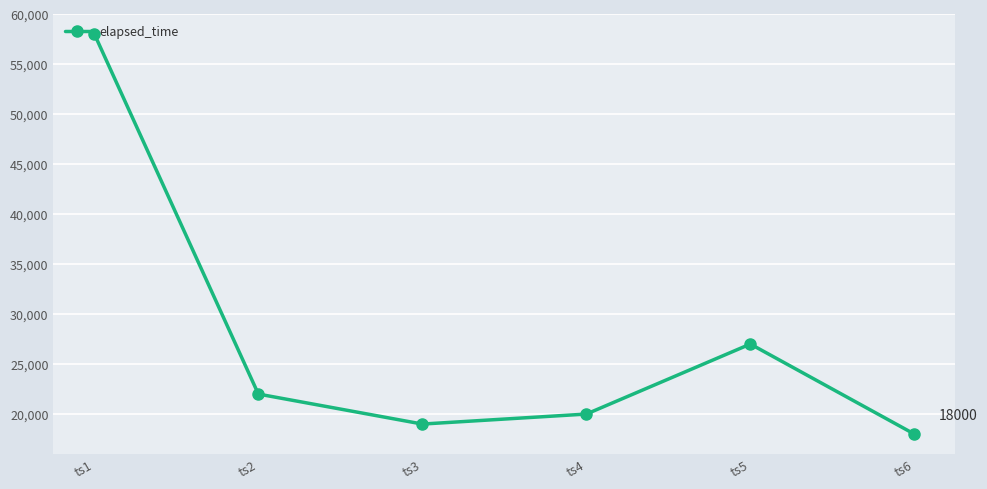

What is the difference between the maximum and minimum values?

40000